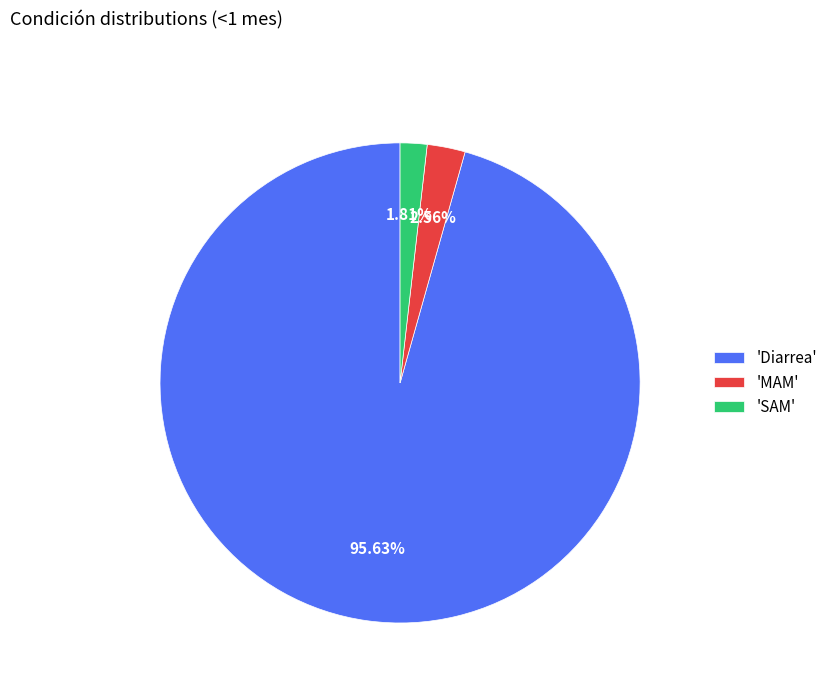

Between 'Diarrea' and 'SAM', which is larger?

'Diarrea'